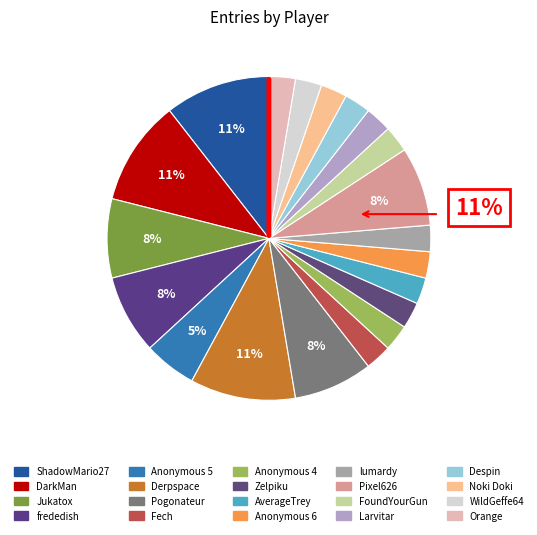

Do lumardy and DarkMan together represent more than half of the pie?

No